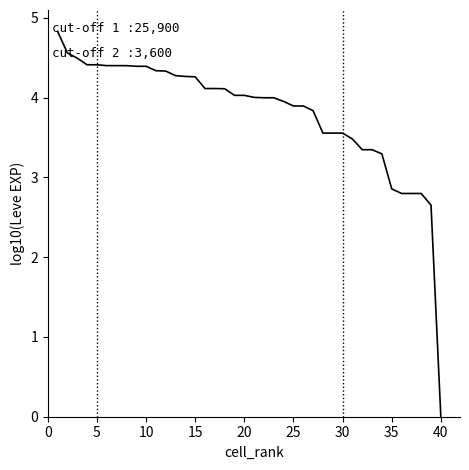

What is the maximum value shown in the chart?

4.8